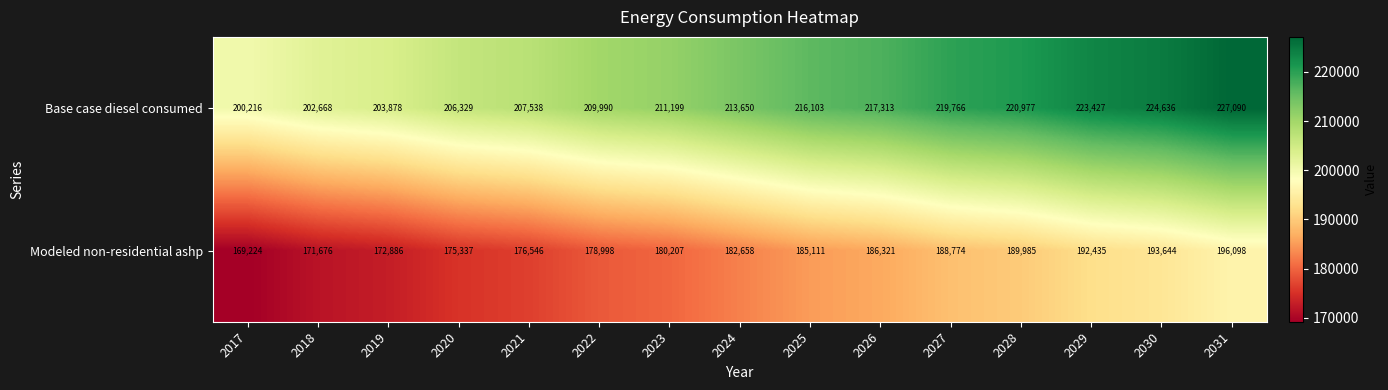

What is the difference between the maximum and minimum values in the Modeled non-residential ashp series?

26874